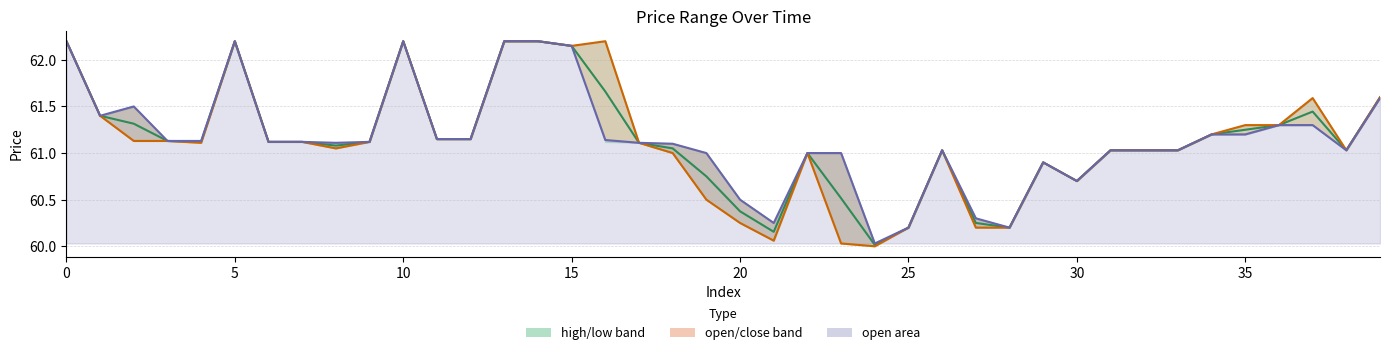

List the series in order of their overall mean, highest first.

open, mid (high/low), close